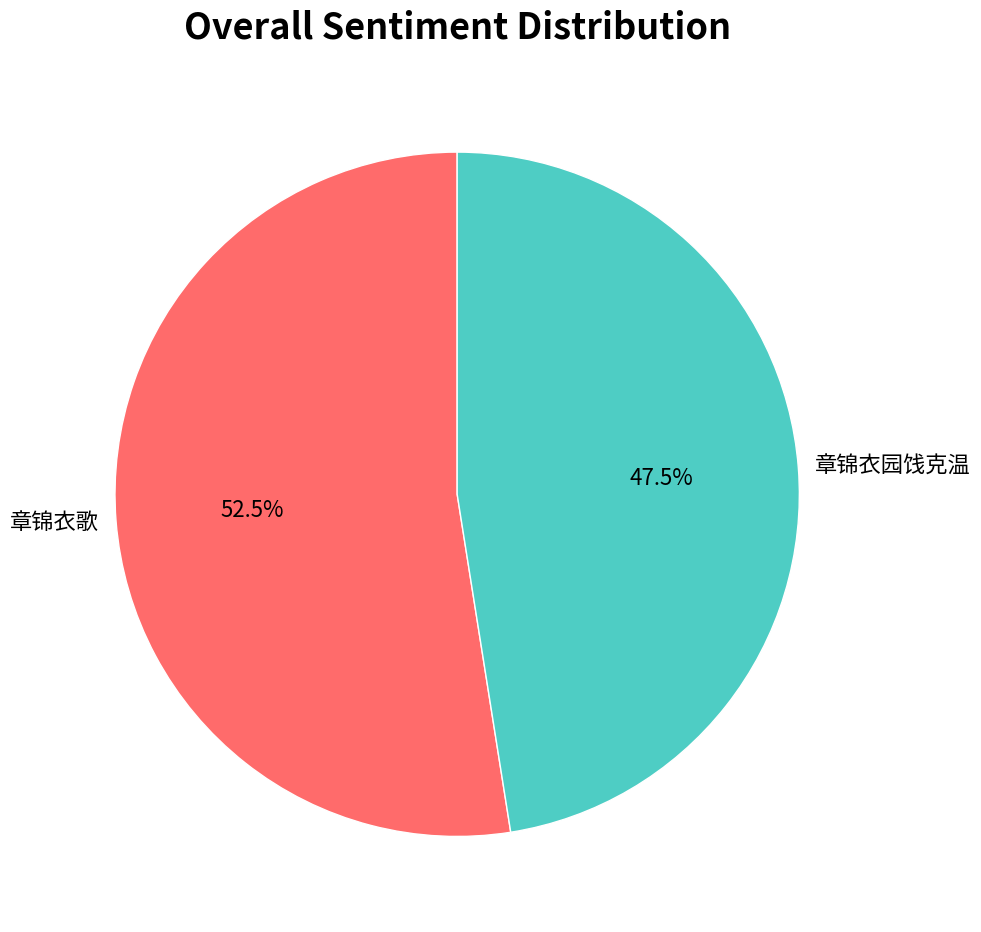

What is the largest slice in the pie chart?

章锦衣歌